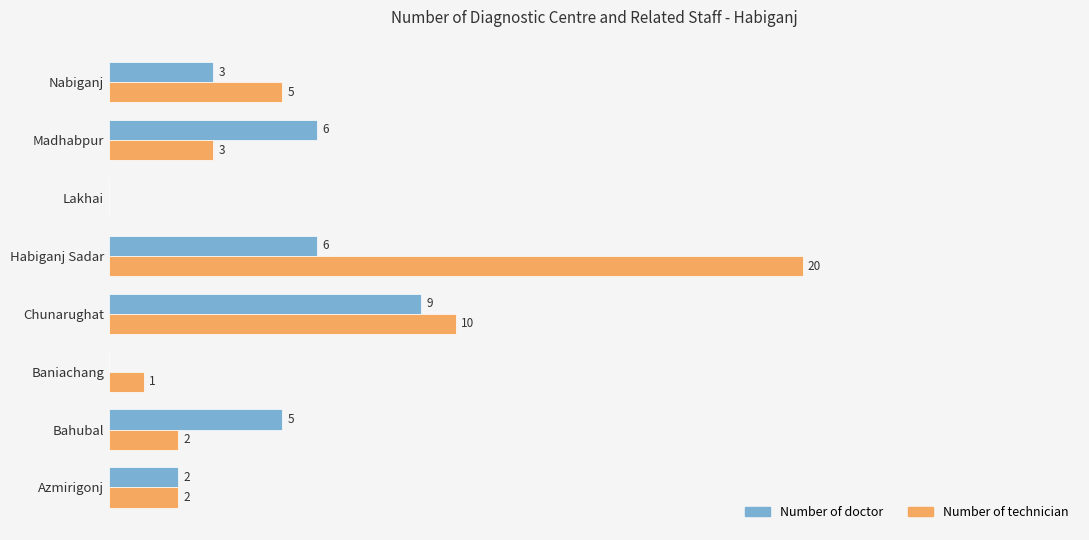

At which category does the chart reach its peak across all series?

Habiganj Sadar